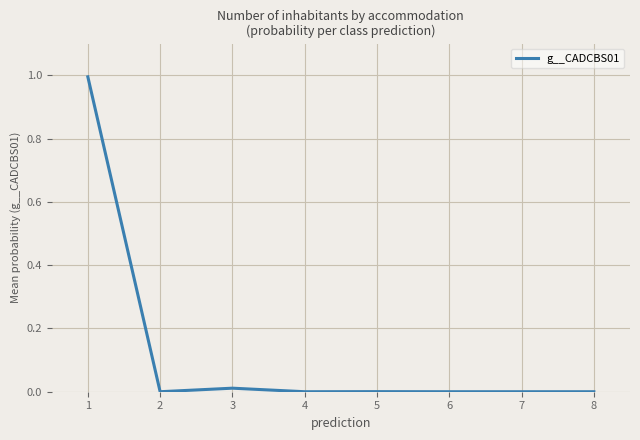

How many lines are shown in the chart?

1